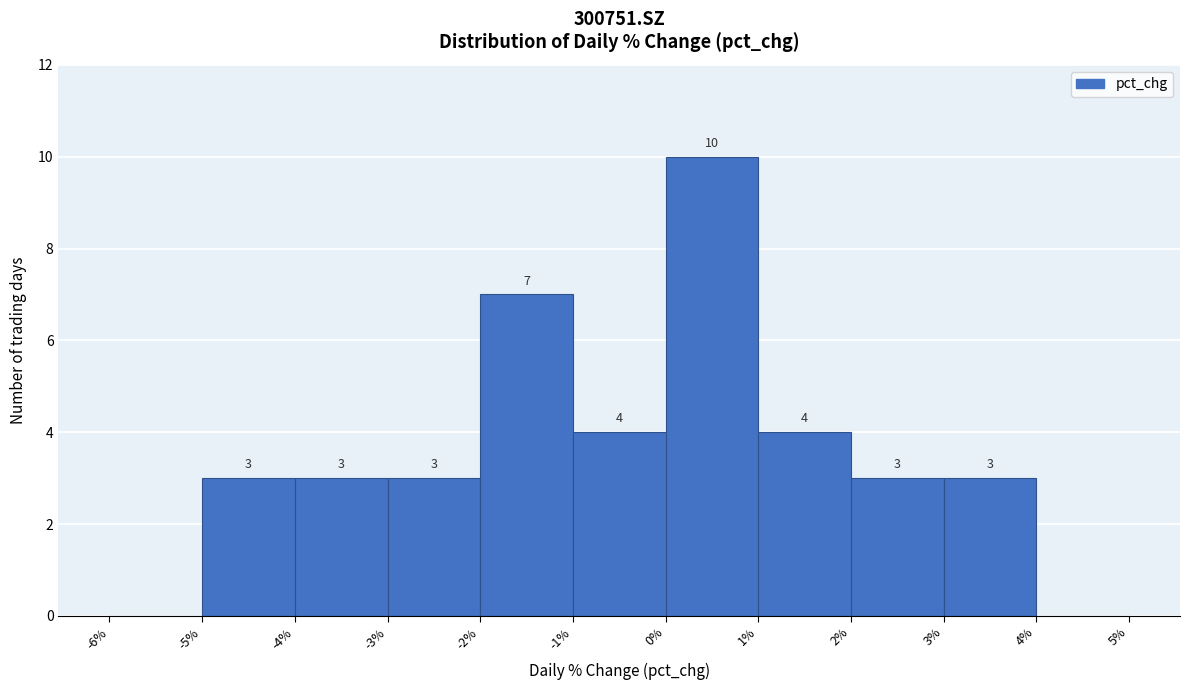

Over which range of the x-axis is the bar tallest?

0% to 1%